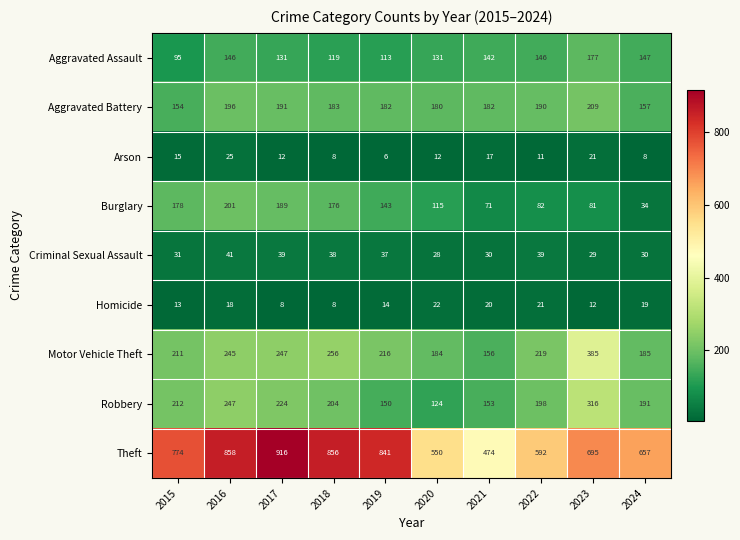

At how many categories does at least one series exceed 748?

5